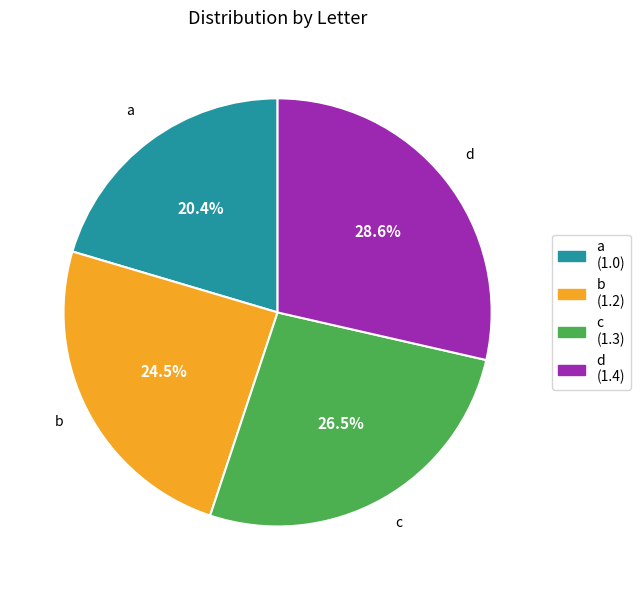

To the nearest percent, what portion does d represent?

29%